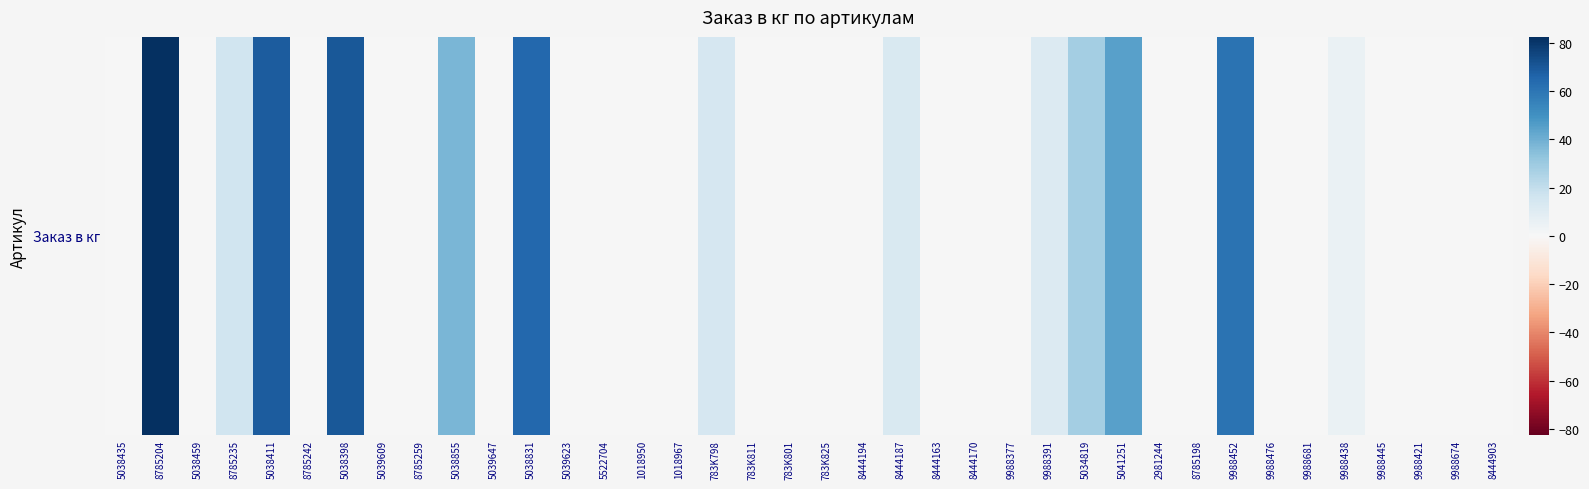

Reading right to left, transcribe all the data shown in this chart.

8444903=0.0	9988674=0.0	9988421=0.0	9988445=0.0	9988438=5.8	9988681=0.0	9988476=0.0	9988452=60.8	8785198=0.0	2981244=0.0	5041251=45.0	5034819=28.1	9988391=11.2	9988377=0.0	8444170=0.0	8444163=0.0	8444187=12.6	8444194=0.0	783K825=0.0	783K801=0.0	783K811=0.0	783K798=14.0	1018967=0.0	1018950=0.0	5522704=0.0	5039623=0.0	5038831=64.8	5039647=0.0	5038855=38.0	8785259=0.0	5039609=0.0	5038398=70.2	8785242=0.0	5038411=68.4	8785235=16.5	5038459=0.0	8785204=82.5	5038435=0.0